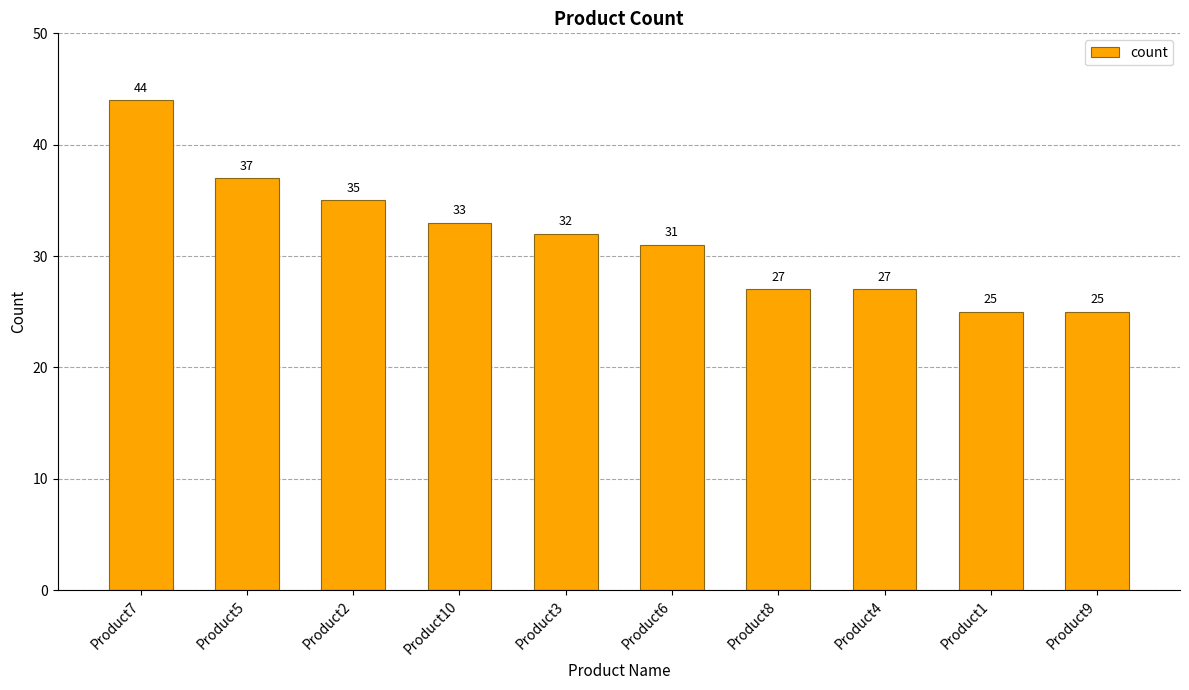

What is the label of the 10th bar from the right?

Product7